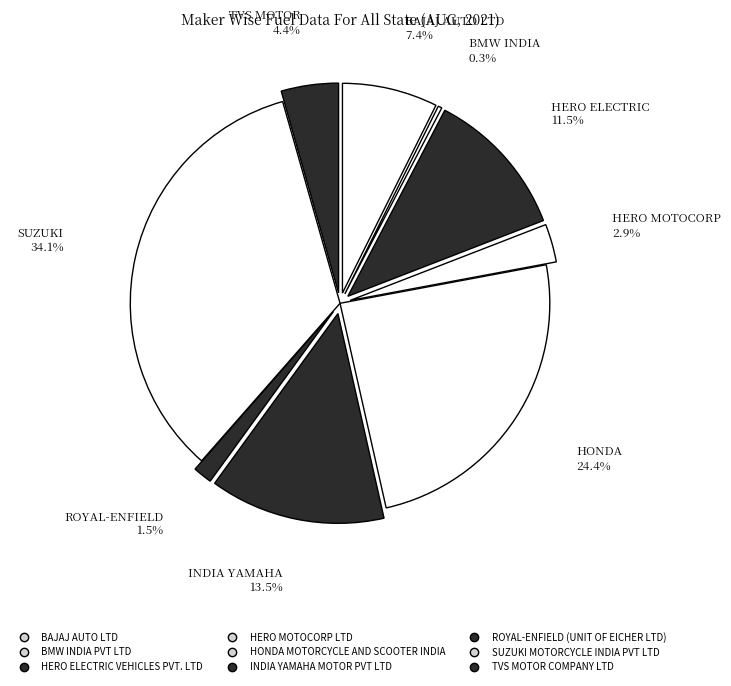

What percentage is the HERO ELECTRIC VEHICLES PVT. LTD slice, to the nearest percent?

11%